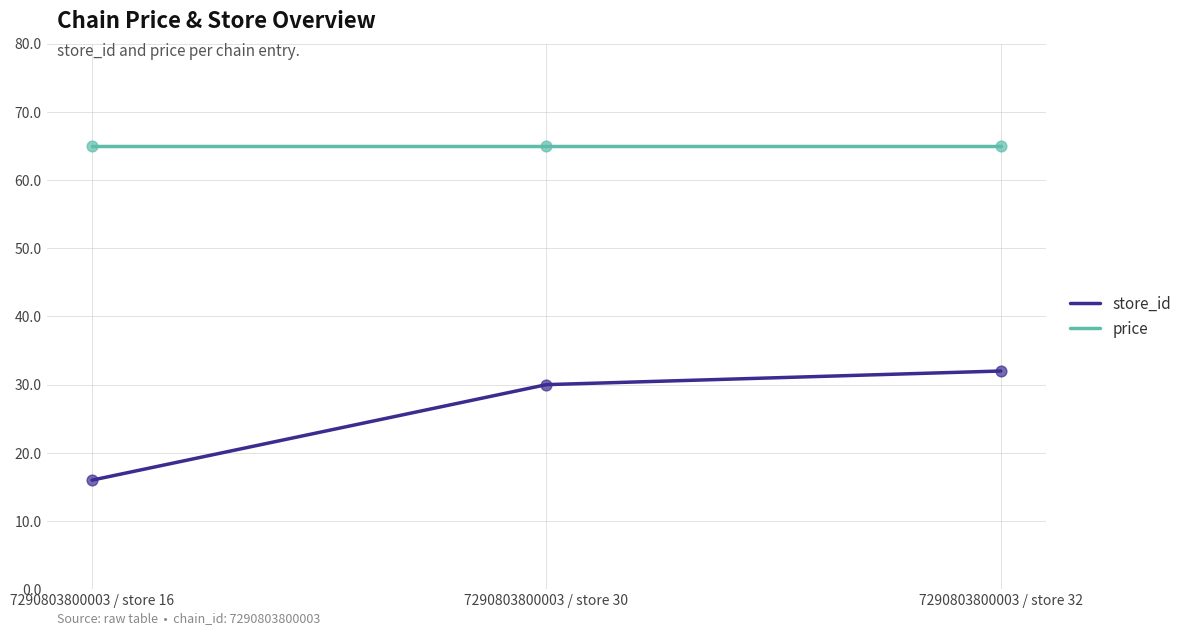

What is the total value across all series at 7290803800003 / store 30?

95